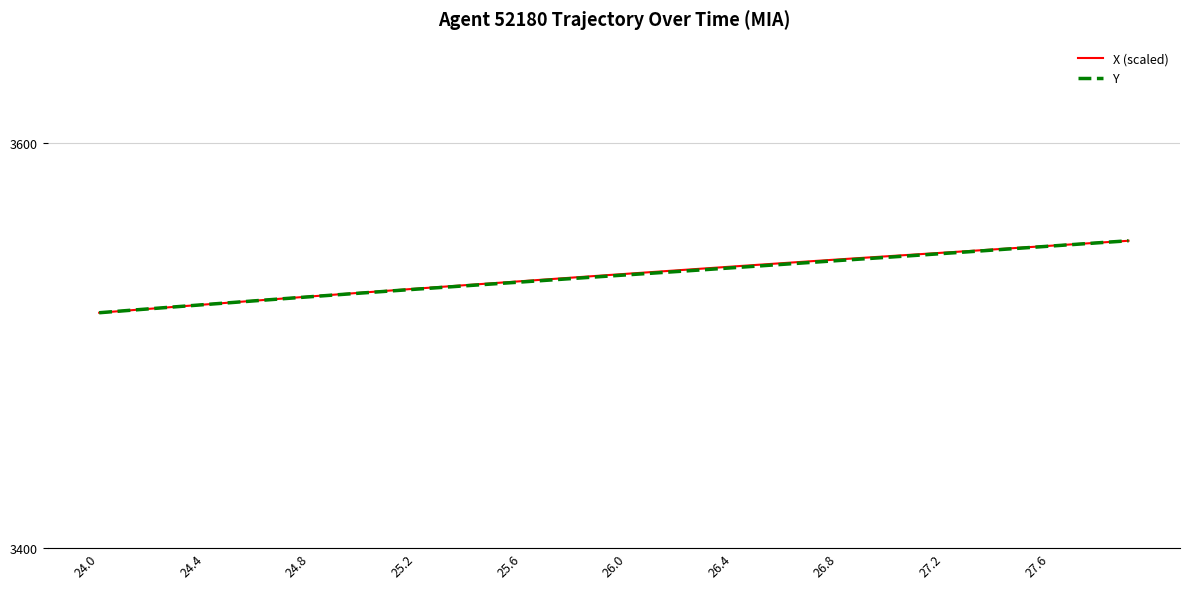

What is the lowest value of the X (scaled) series?

3516.1